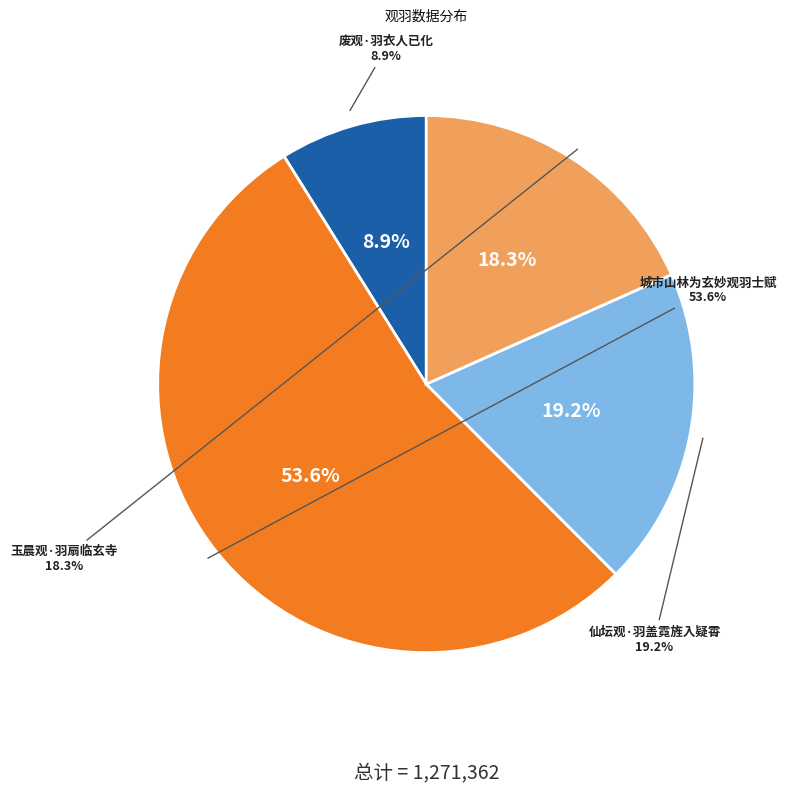

To the nearest percent, what is the average slice percentage?

25%